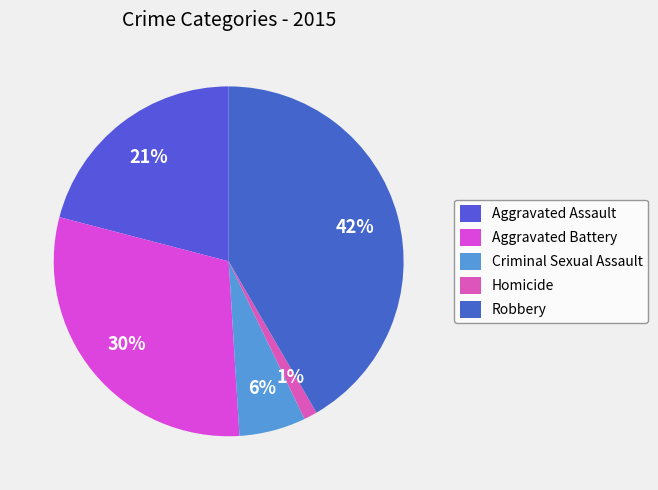

Rank the categories by value from highest to lowest.

Robbery, Aggravated Battery, Aggravated Assault, Criminal Sexual Assault, Homicide